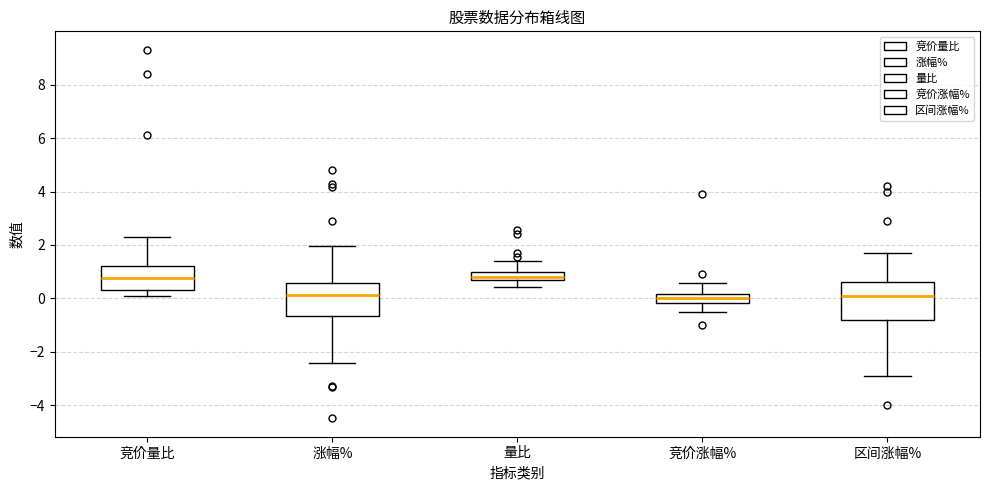

Where does the median line of the box for 涨幅% sit on the y-axis? The values are not printed on the chart, so give them approximately, as read against the axis.

0.2